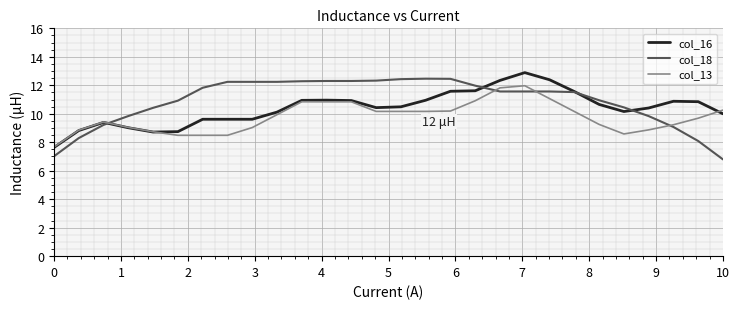

What is the minimum value shown in the chart?

6.8